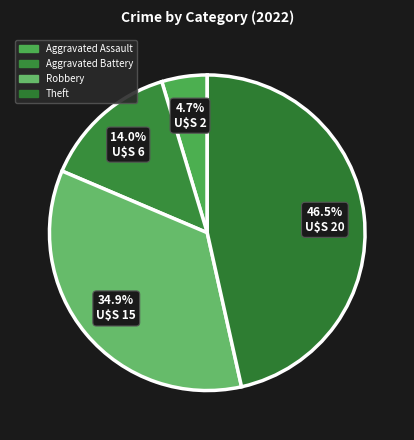

What portion of the pie excludes Robbery?

65.1%